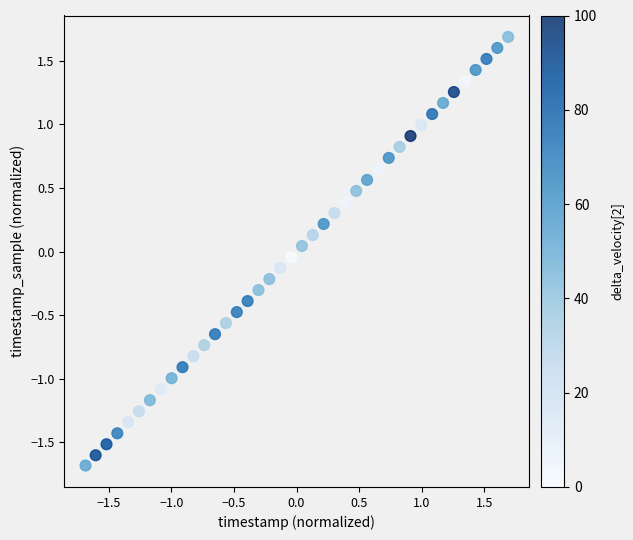

What is the range of X values (max minus min)?

3.4